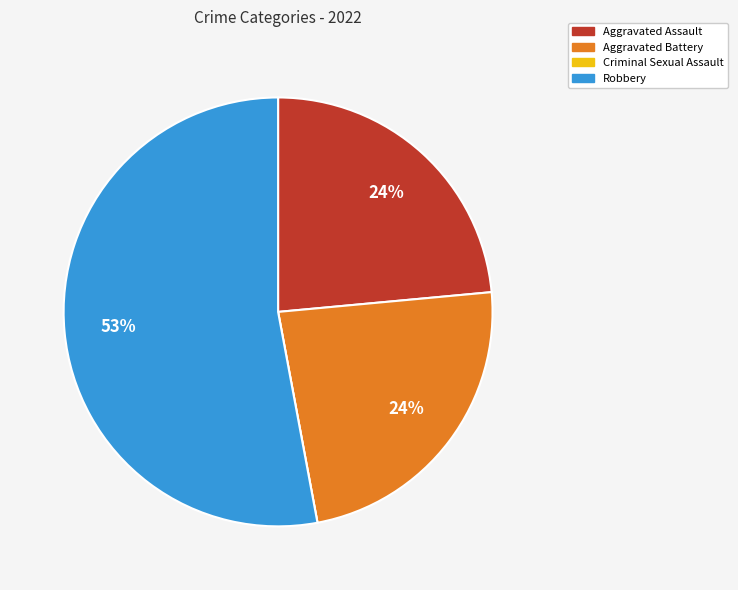

To the nearest percent, what is the average slice percentage?

25%